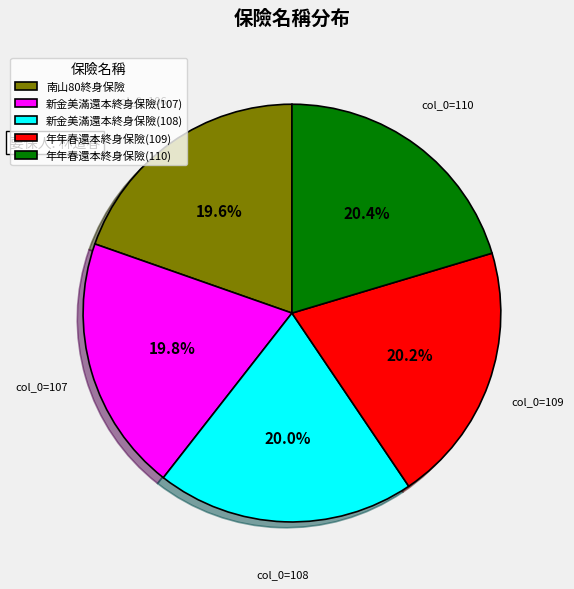

How many segments does this pie chart have?

5